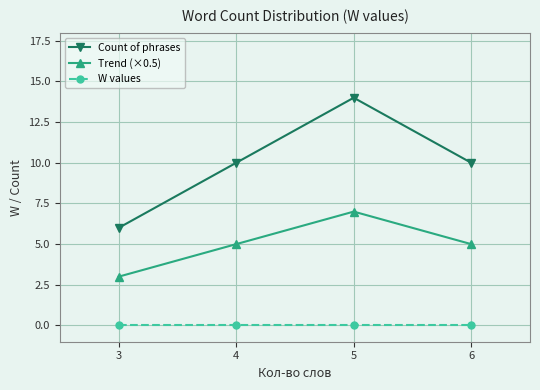

True or false: Trend (×0.5) and Count of phrases cross at least once.

False